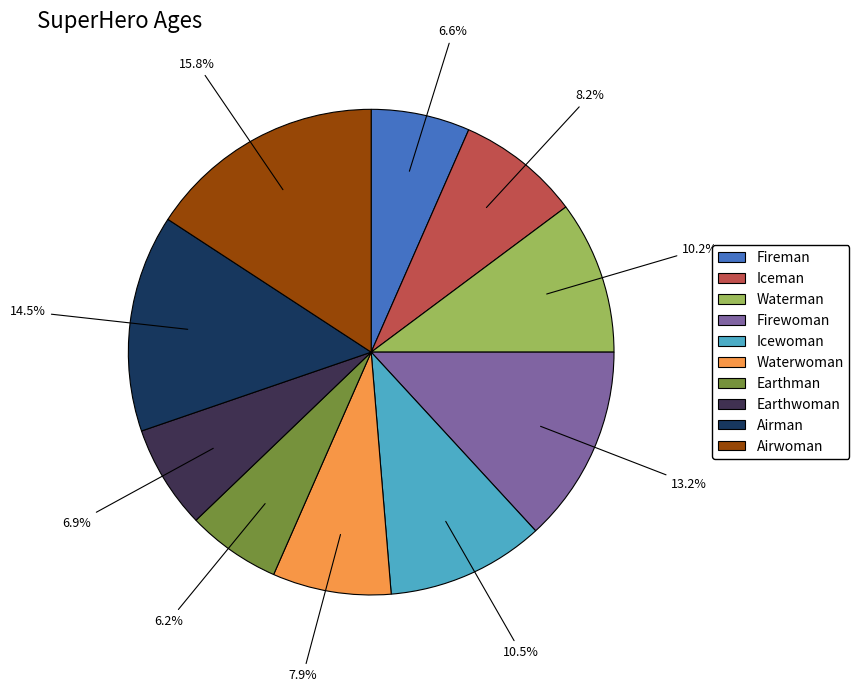

To the nearest percent, what percentage of the pie is Firewoman?

13%